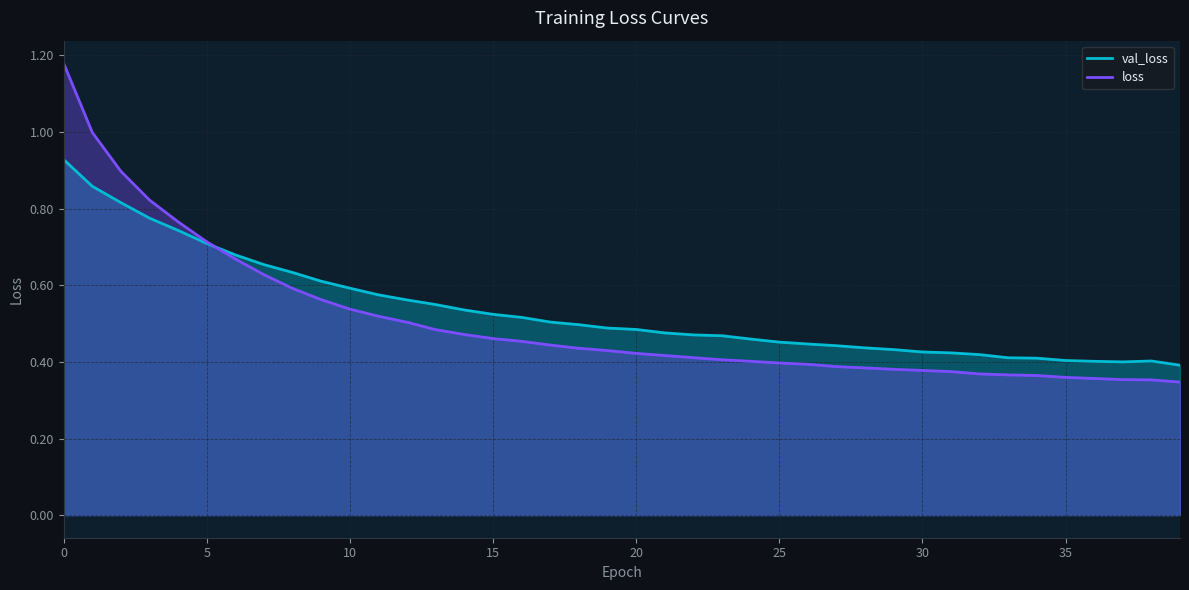

The loss series shows 0.2 at 10. True or false?

False